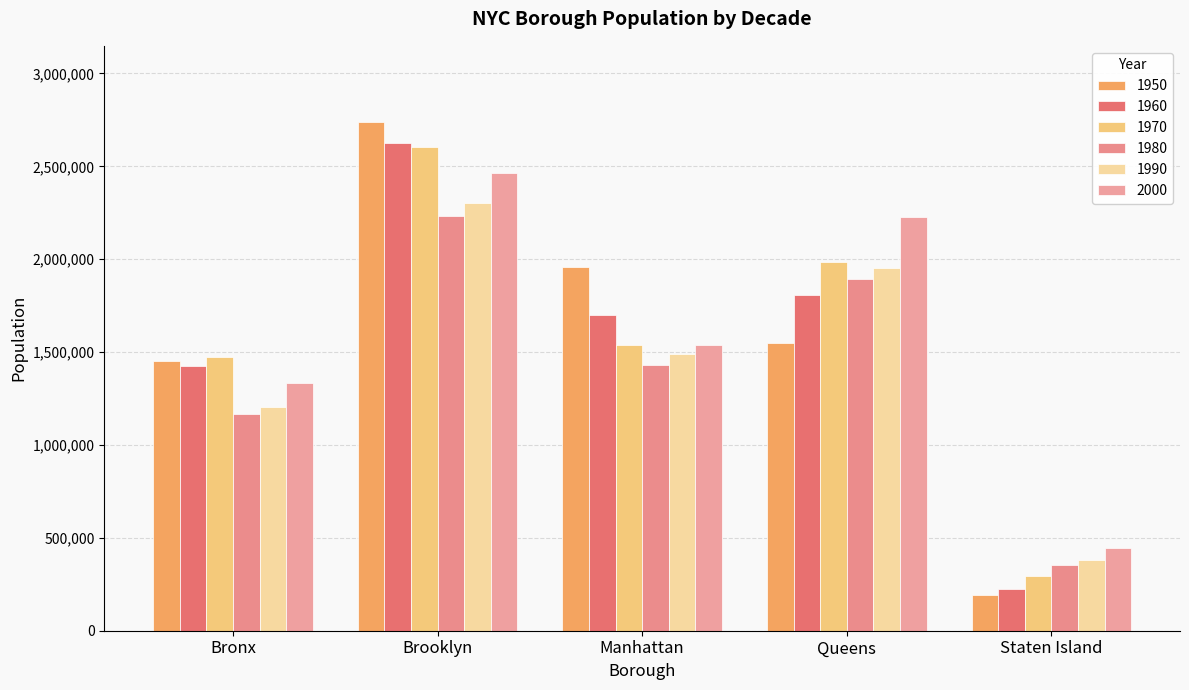

Read the 1960 value at Brooklyn.

2627319